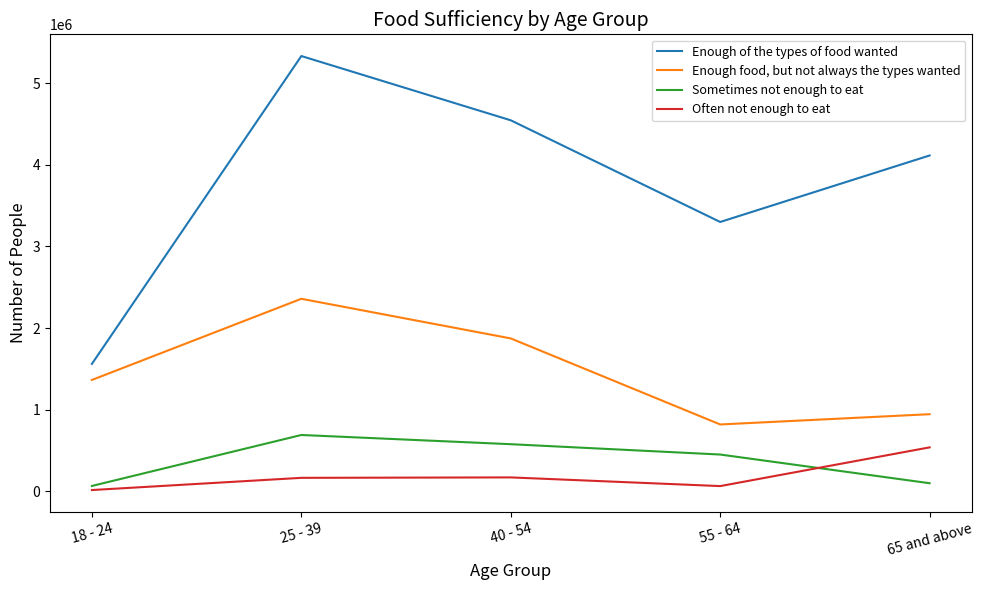

The Enough of the types of food wanted series shows 3300149 at 55 - 64. True or false?

True